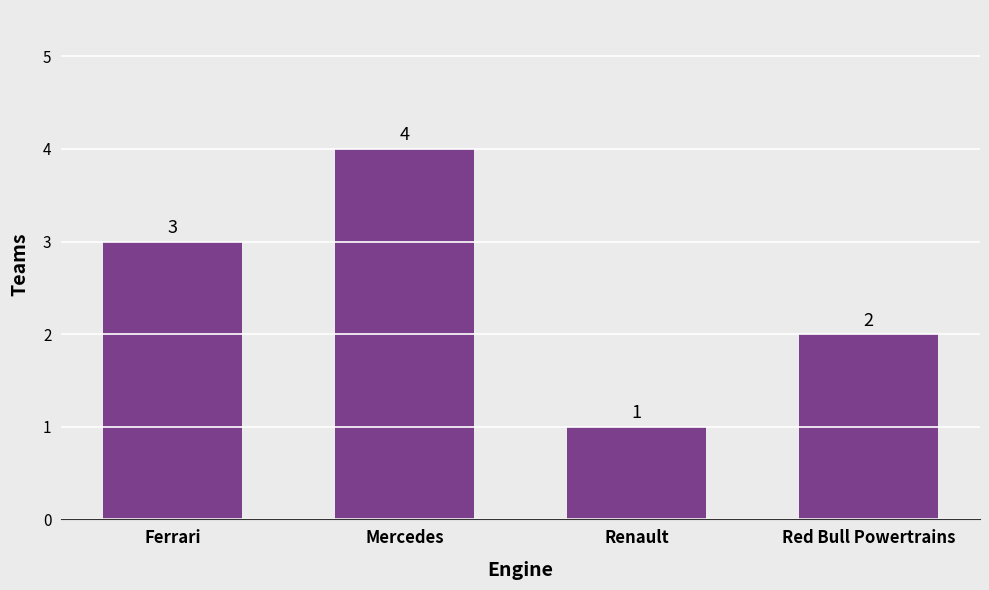

Approximately how many times larger is the value at Red Bull Powertrains compared to Renault?

2.0